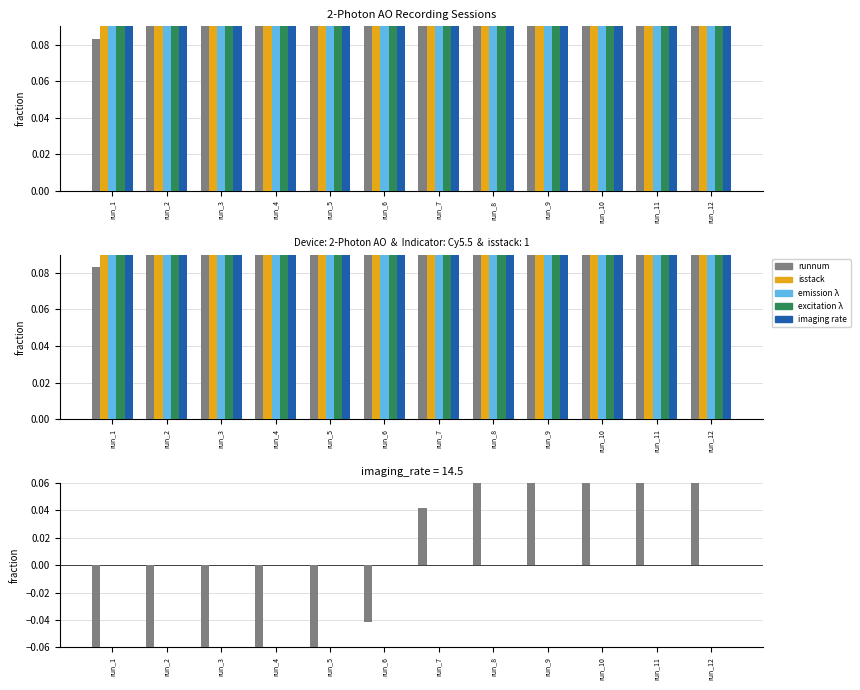

How many groups of bars are there?

12